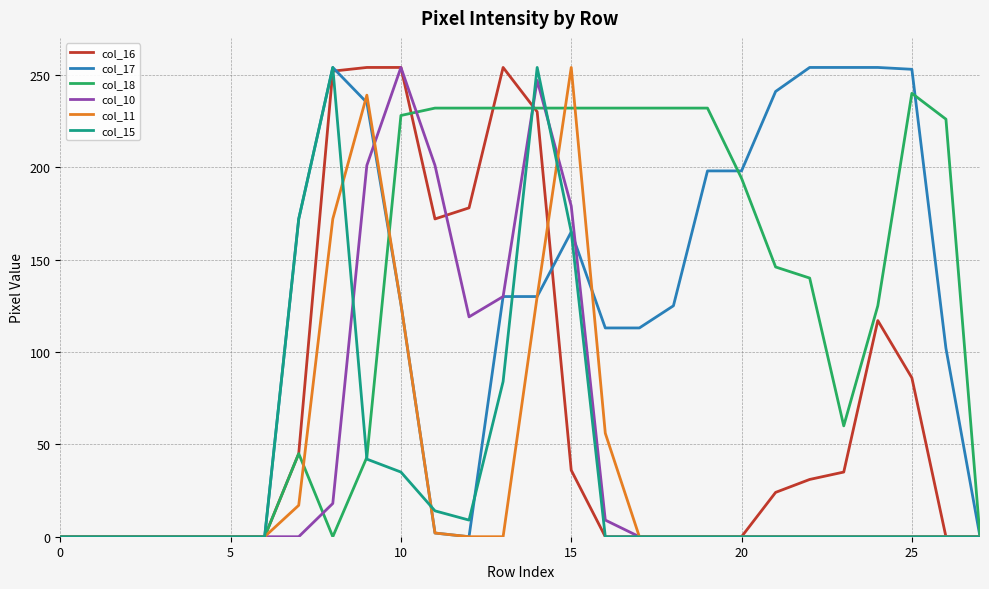

What is the greatest value displayed?

254